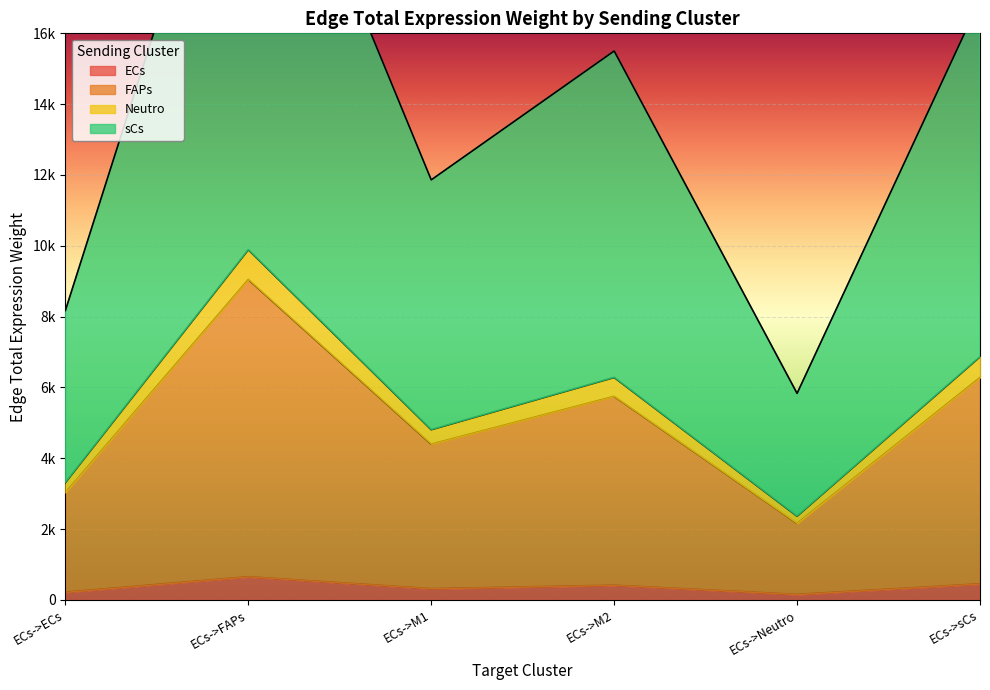

Which series has the widest spread of values?

sCs